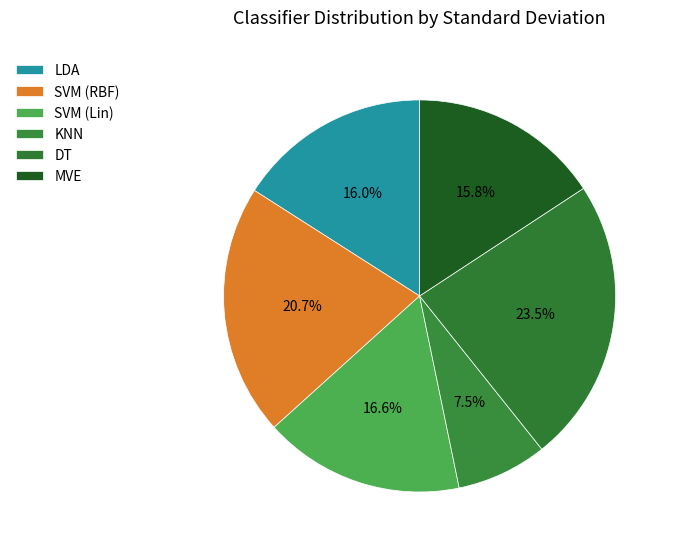

Rank the categories by value from highest to lowest.

DT, SVM (RBF), SVM (Lin), LDA, MVE, KNN